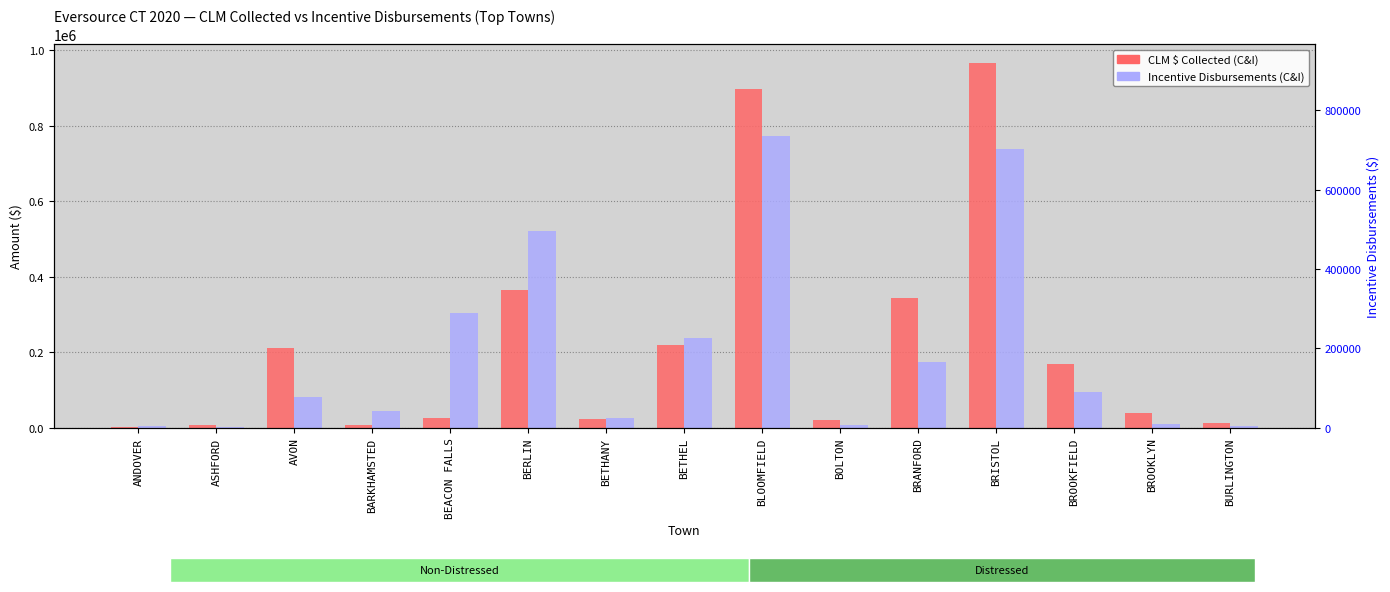

Where does the Incentive Disbursements (C&I) series first go above 81567?

AVON